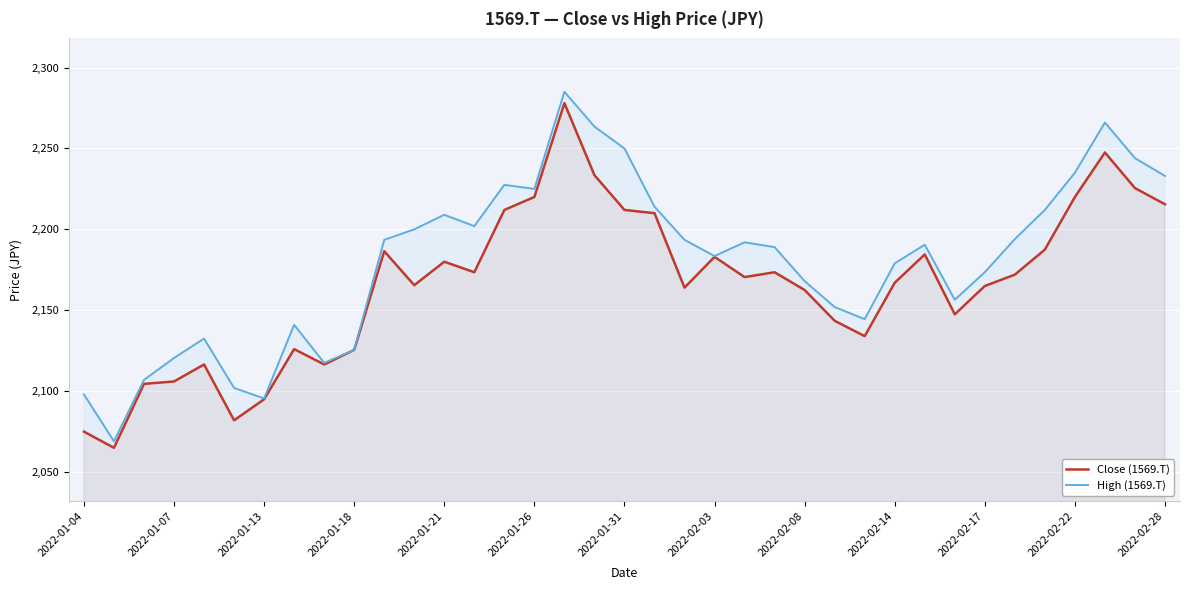

The High (1569.T) series shows 2209.0 at 2022-01-21. True or false?

True